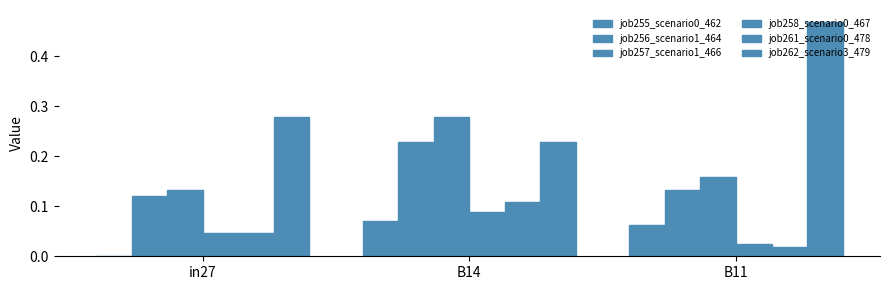

Between B11 and B14, which is larger?

B14